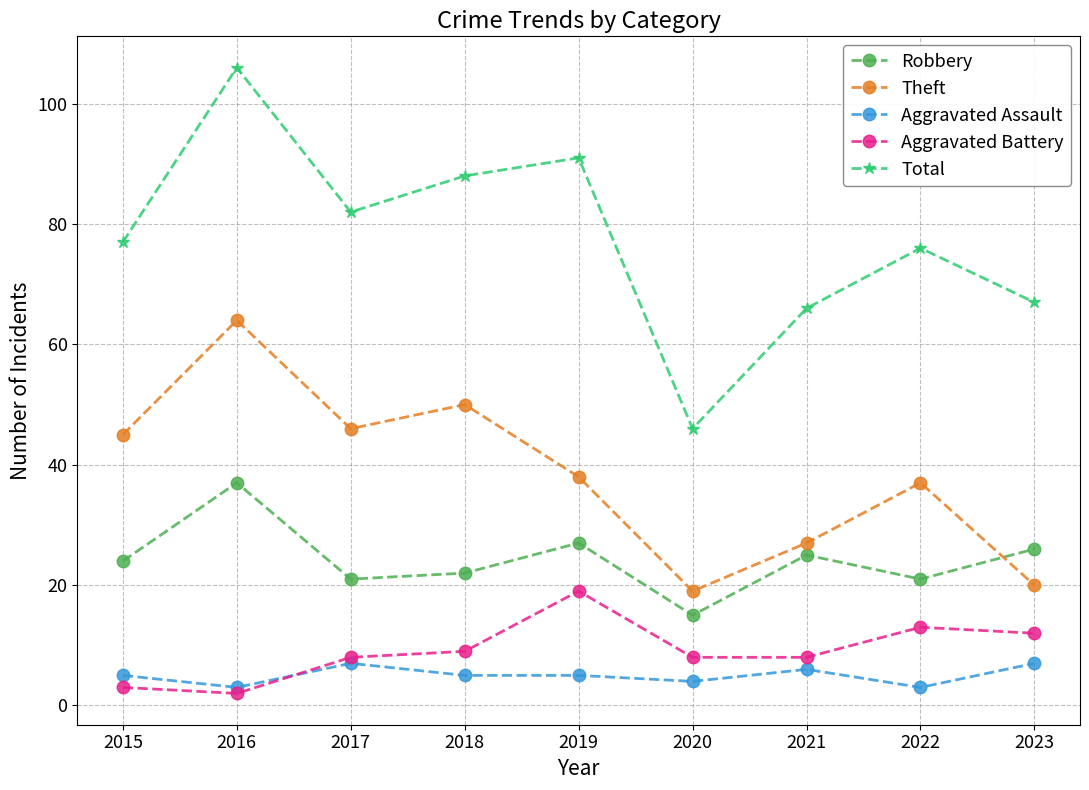

What is the value of the Aggravated Assault point at the 2nd from the left?

3